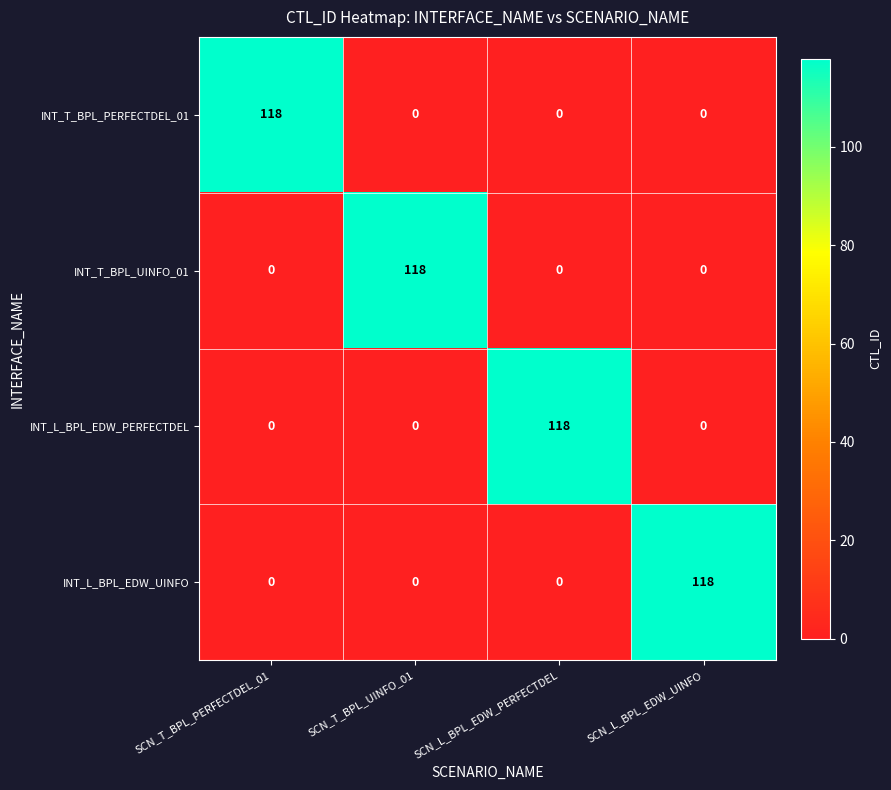

At how many categories does at least one series exceed 108?

4